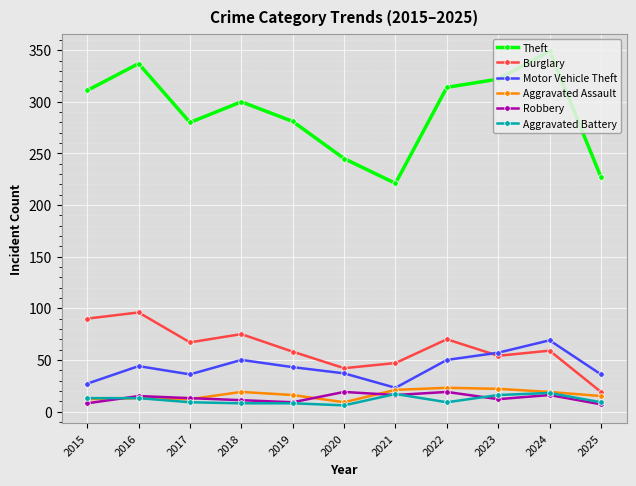

What value does the Theft series have at 2017, to the nearest 50?

300